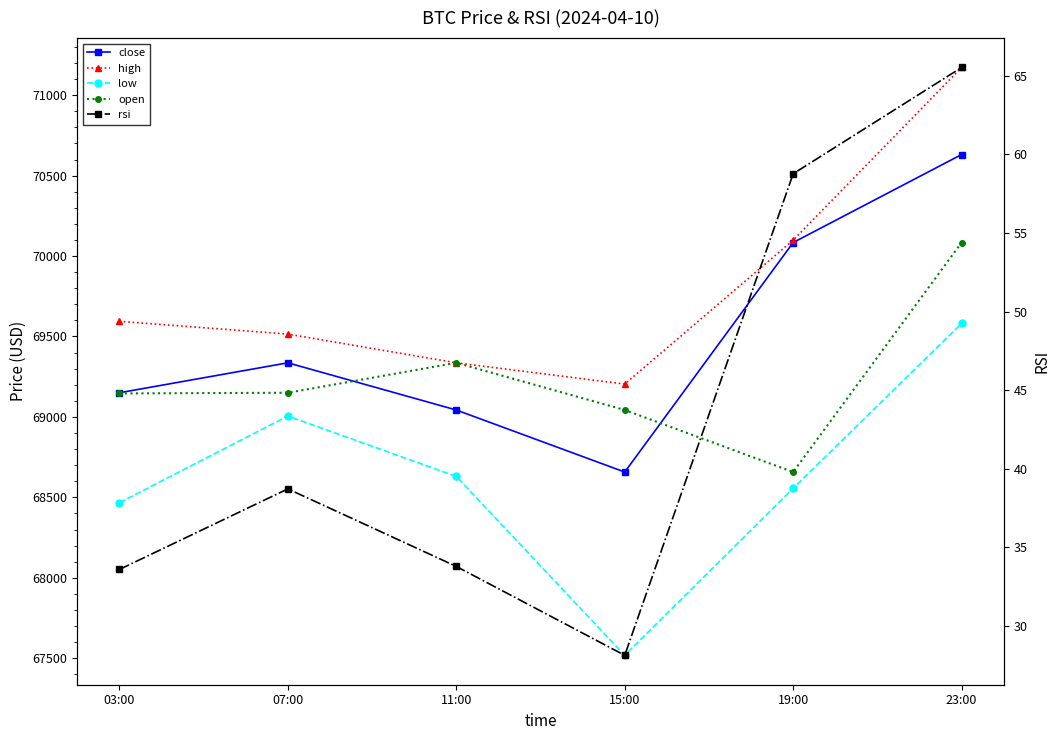

Reading left to right, what are all the values shown in this chart?

close: 69150.2	69336.3	69043.0	68657.3	70084.0	70631.1
high: 69594.1	69515.0	69336.3	69204.3	70098.9	71172.1
low: 68466.6	69005.6	68630.0	67518.0	68556.0	69581.0
open: 69146.0	69150.2	69336.3	69043.0	68657.3	70084.0
rsi: 33.6	38.7	33.8	28.1	58.8	65.5